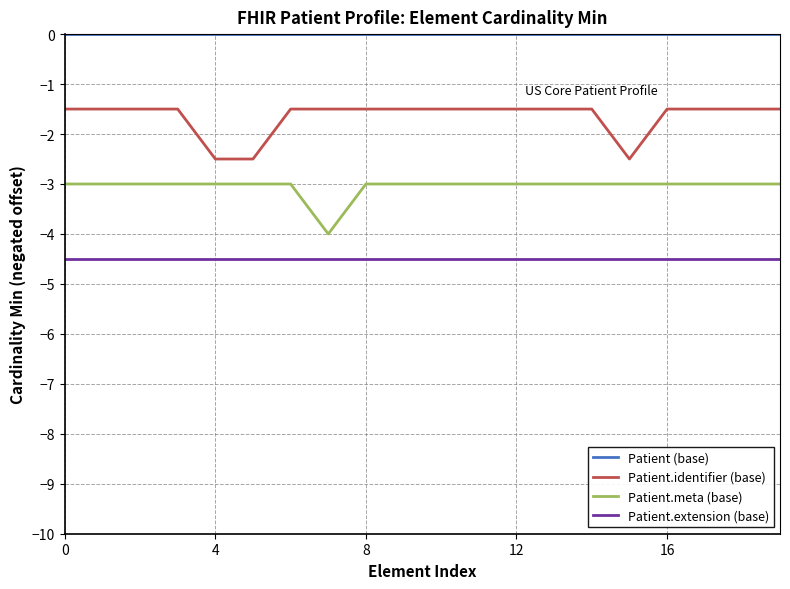

What is the difference between the maximum and minimum values in the Patient.identifier (base) series?

1.0